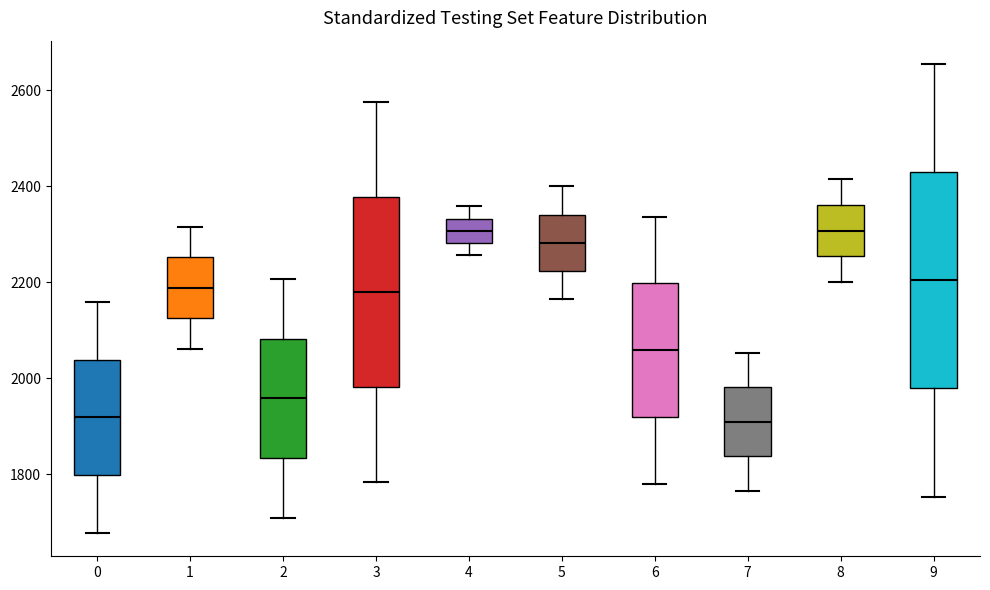

Where does the lower whisker of the box at x = 4 end on the y-axis? The values are not printed on the chart, so give them approximately, as read against the axis.

2260